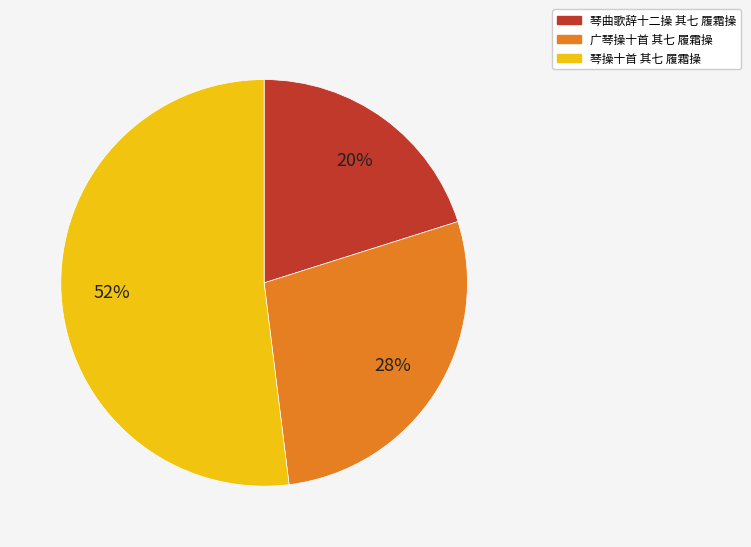

Which category accounts for the majority?

琴操十首 其七 履霜操